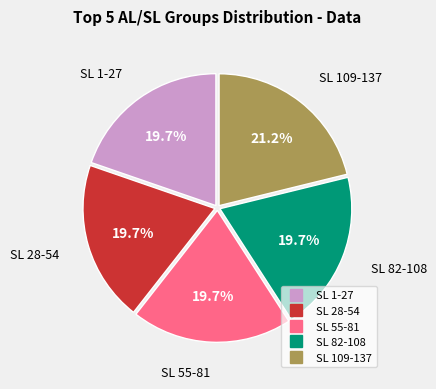

Does any single category account for the majority?

No